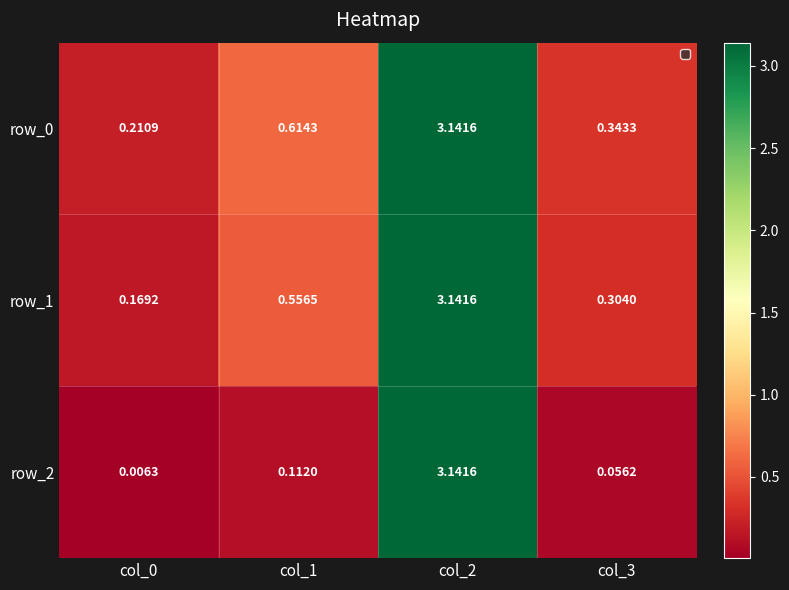

At which category does the chart reach its minimum across all series?

col_0